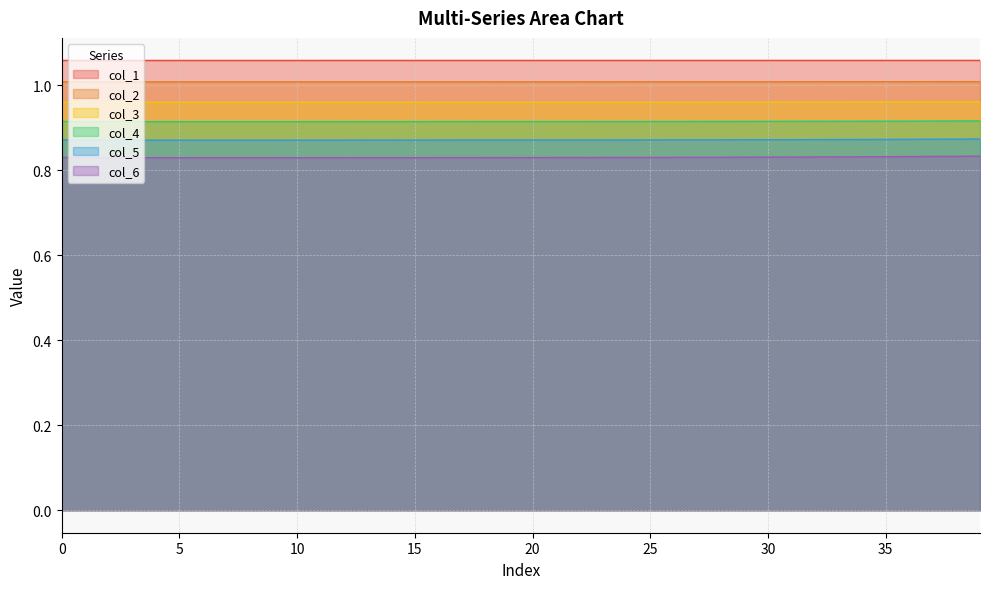

At which category does col_6 reach its first local valley?

7